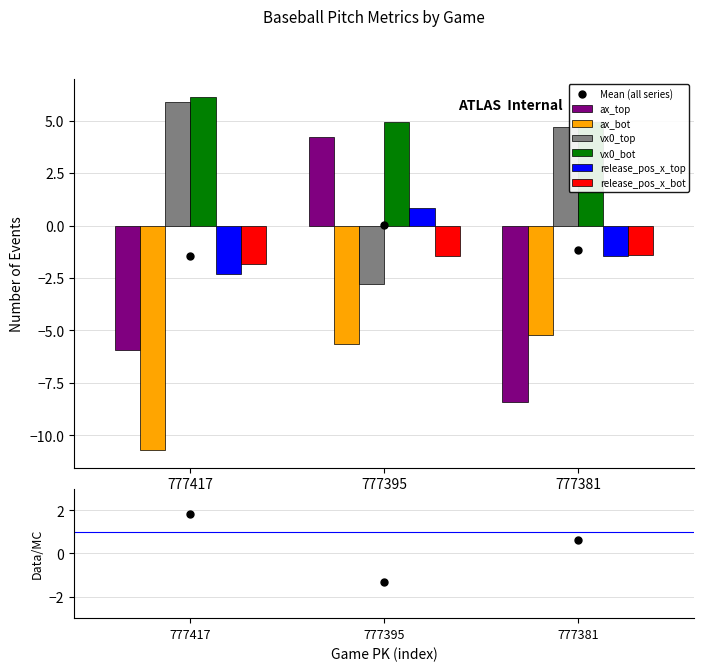

Is the value of ax_bot at 777417 greater than the value of vx0_top at 777417?

No